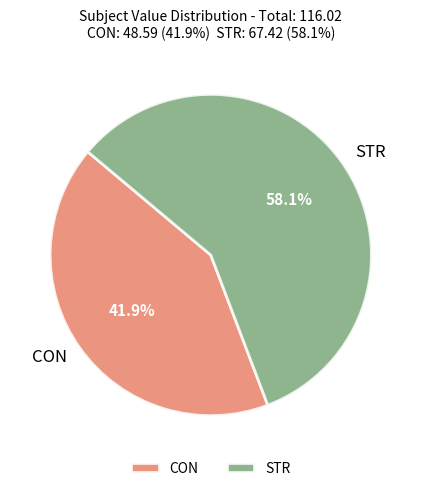

What percentage is the STR slice, to the nearest percent?

58%